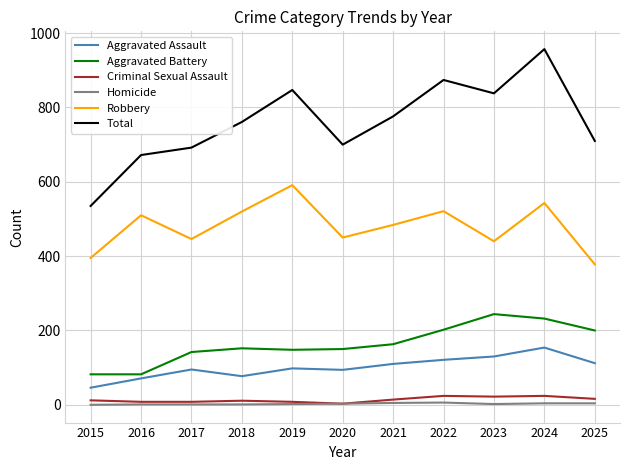

What is the average value of the Criminal Sexual Assault series?

14